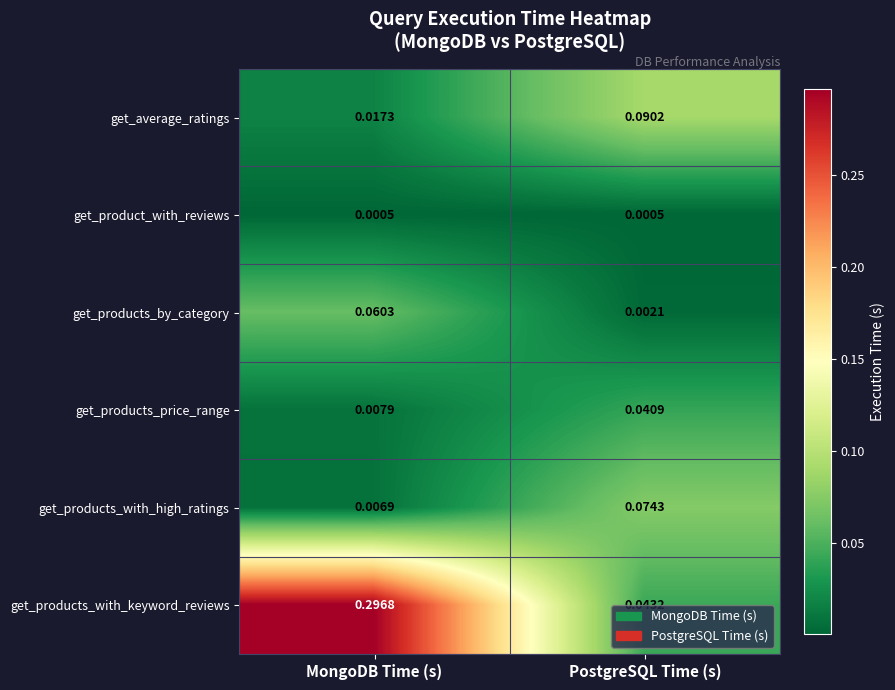

Which series changed the most between MongoDB Time (s) and PostgreSQL Time (s)?

get_products_with_keyword_reviews